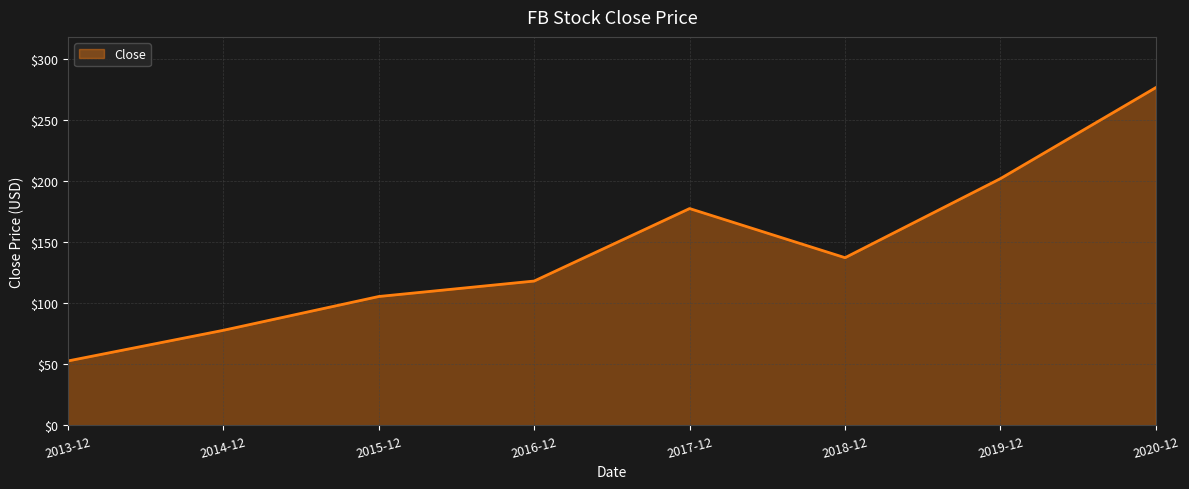

Rank the categories by value from lowest to highest.

2013-12, 2014-12, 2015-12, 2016-12, 2018-12, 2017-12, 2019-12, 2020-12